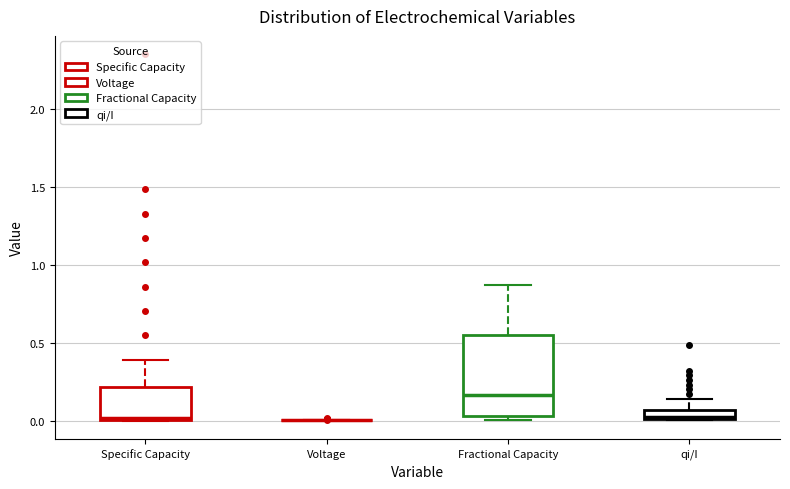

Which box is the tallest, from its lower edge to its upper edge?

Fractional Capacity